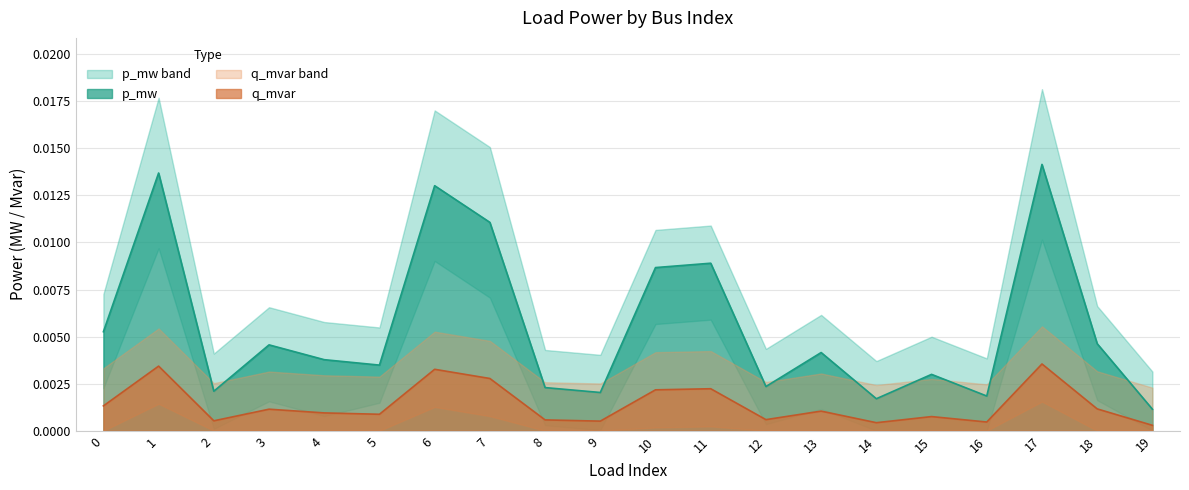

The q_mvar series shows 0.0 at 15. True or false?

True